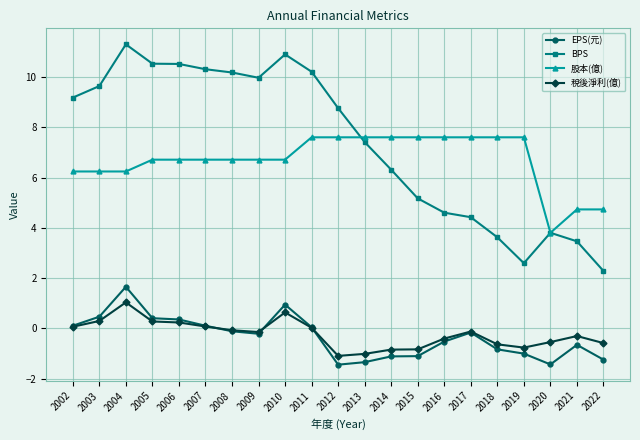

What is the difference between the maximum and minimum values in the 股本(億) series?

3.8